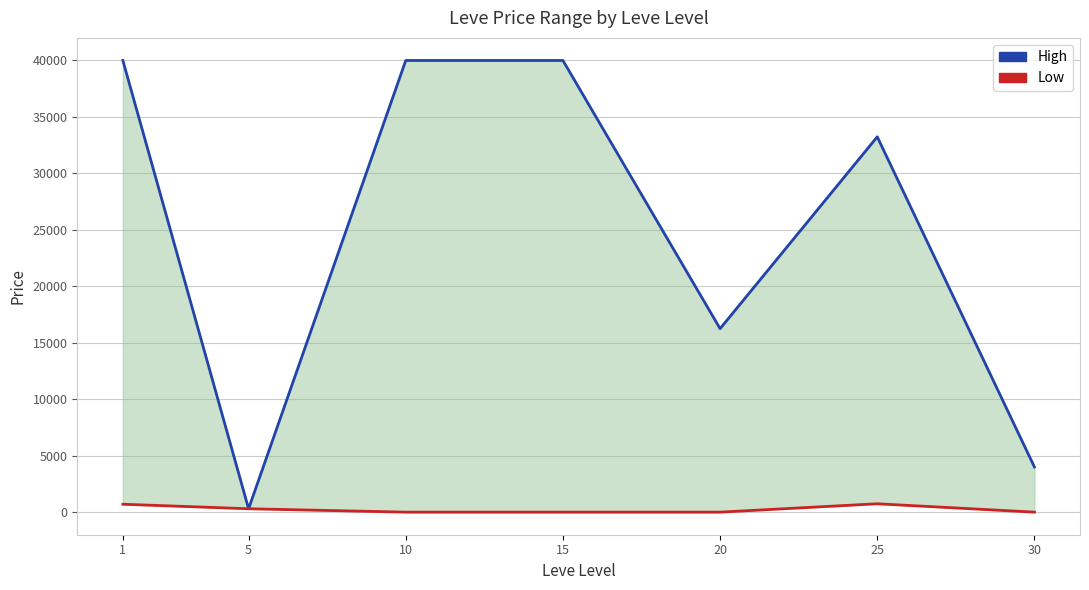

List the series in order of their overall mean, lowest first.

Low, High